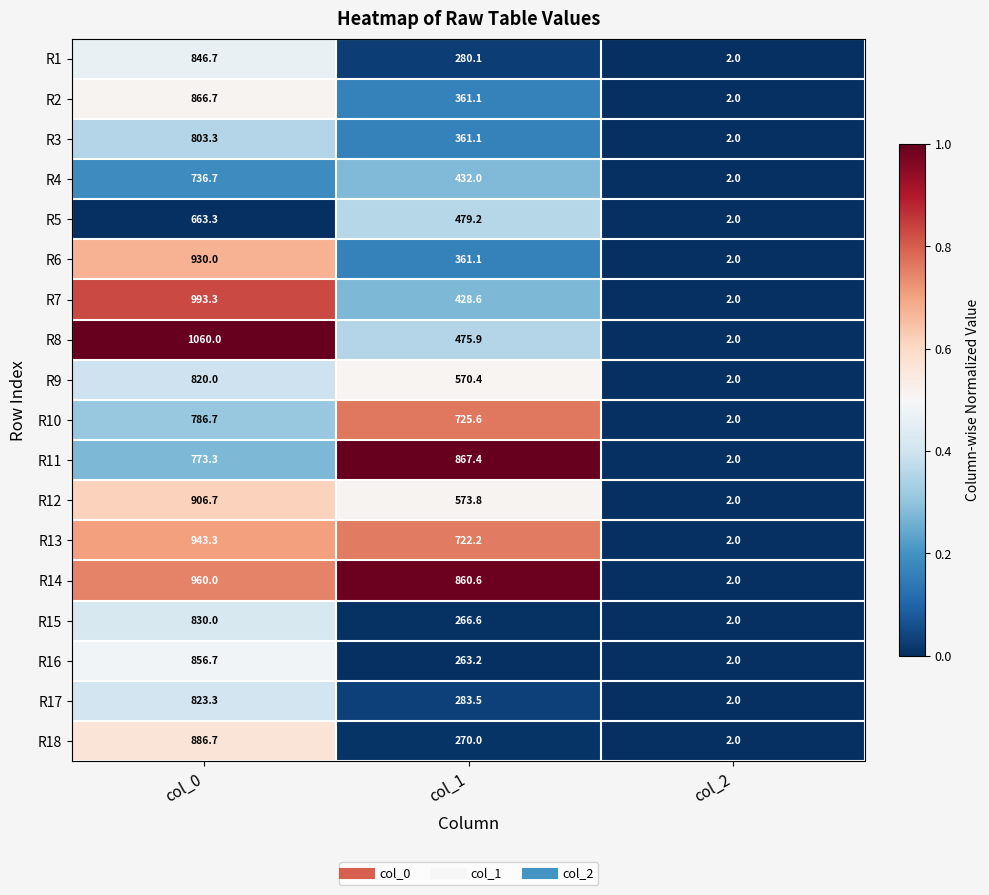

What is the average value of the R8 series?

512.6